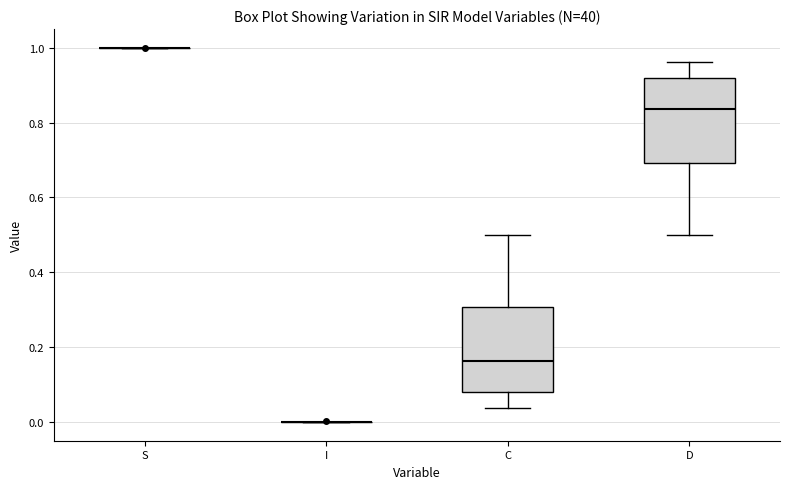

Where is the upper edge of the box for D on the y-axis? The values are not printed on the chart, so give them approximately, as read against the axis.

0.92